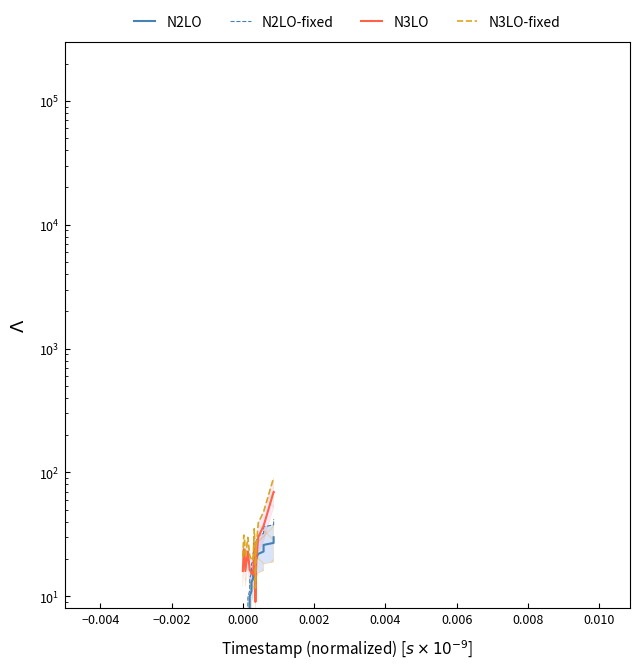

What is the average value of the N2LO series?

15.5